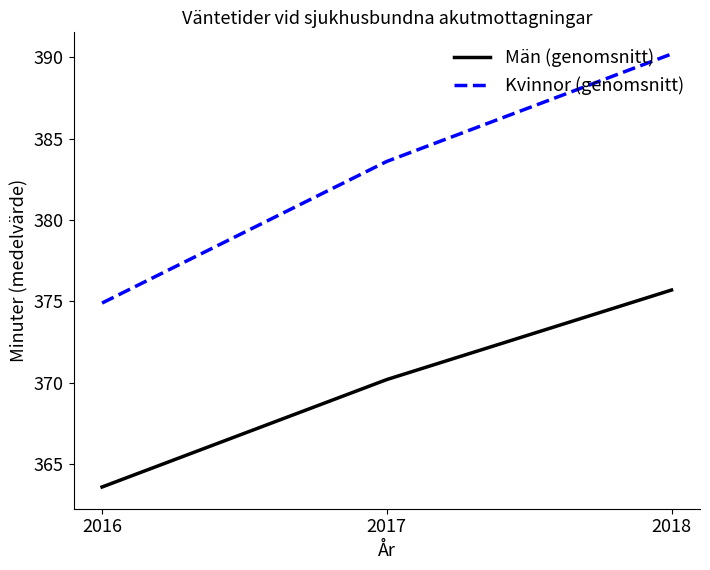

Is the value of Män (genomsnitt) at 2016 greater than the value of Kvinnor (genomsnitt) at 2018?

No